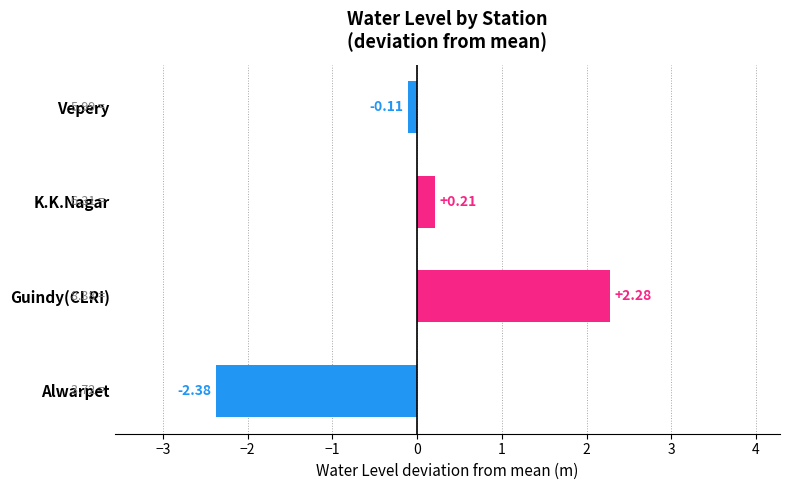

At which label is the value closest to 0?

Vepery